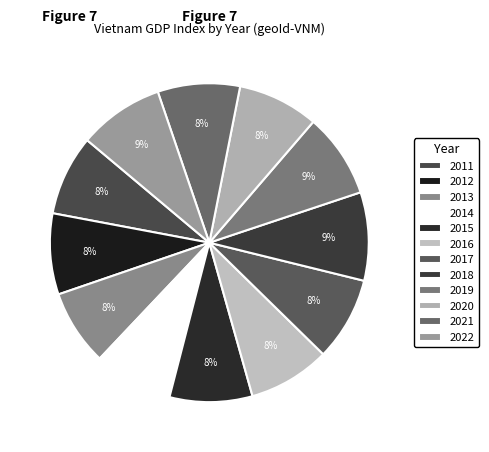

Approximately how many times larger is the value at 2018 compared to 2022?

1.0